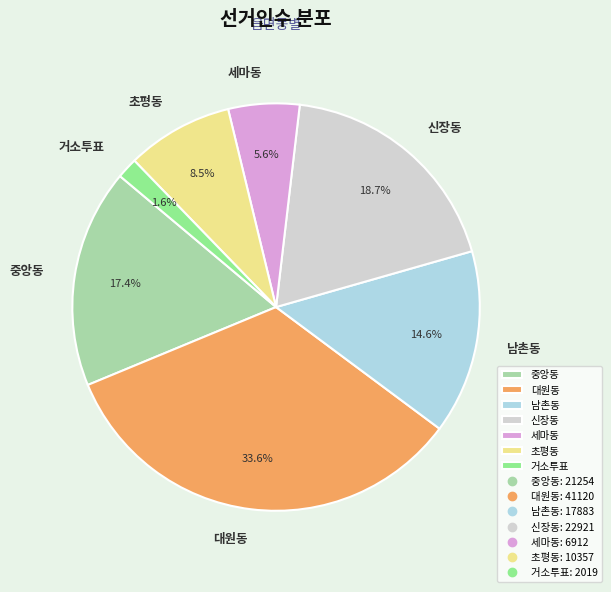

To the nearest percent, what is the average slice percentage?

14%